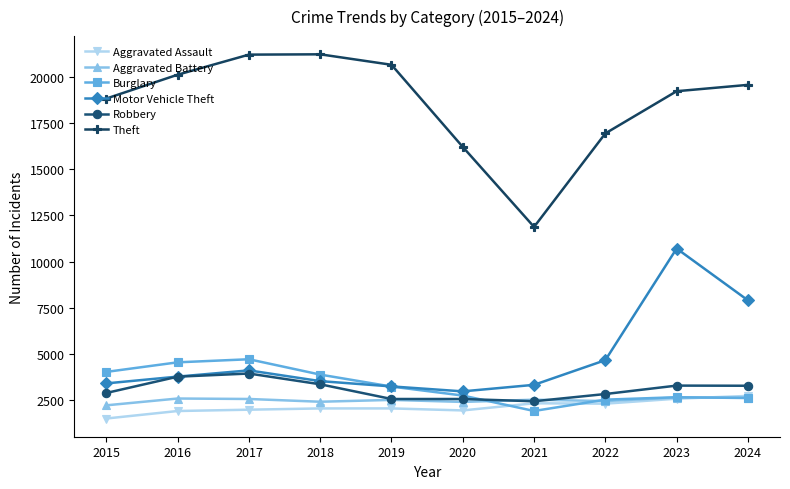

Which series has the largest range (max minus min)?

Theft